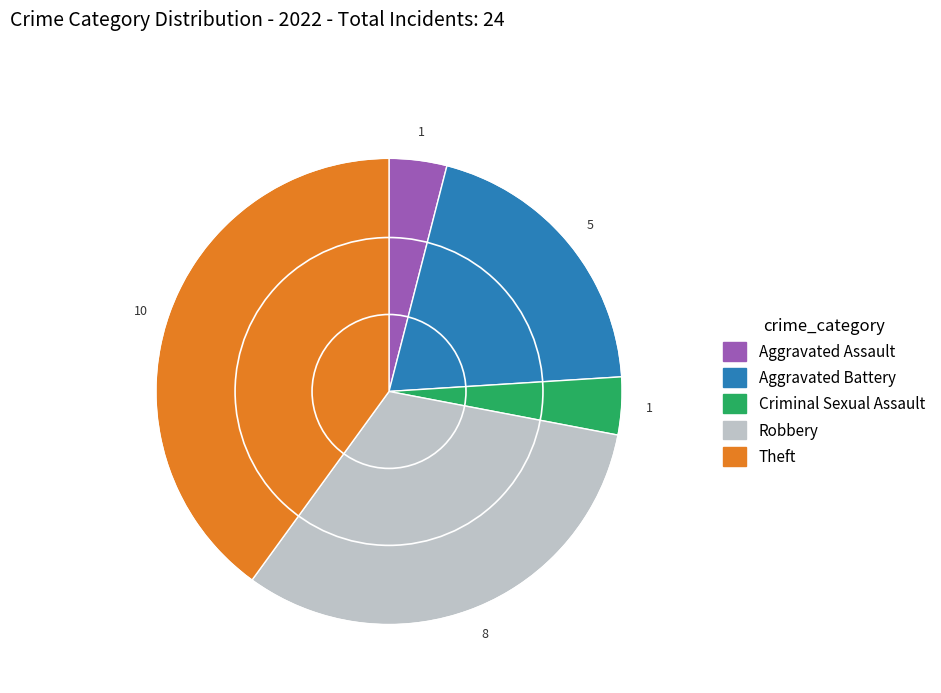

Which has a higher value, Aggravated Battery or Robbery?

Robbery